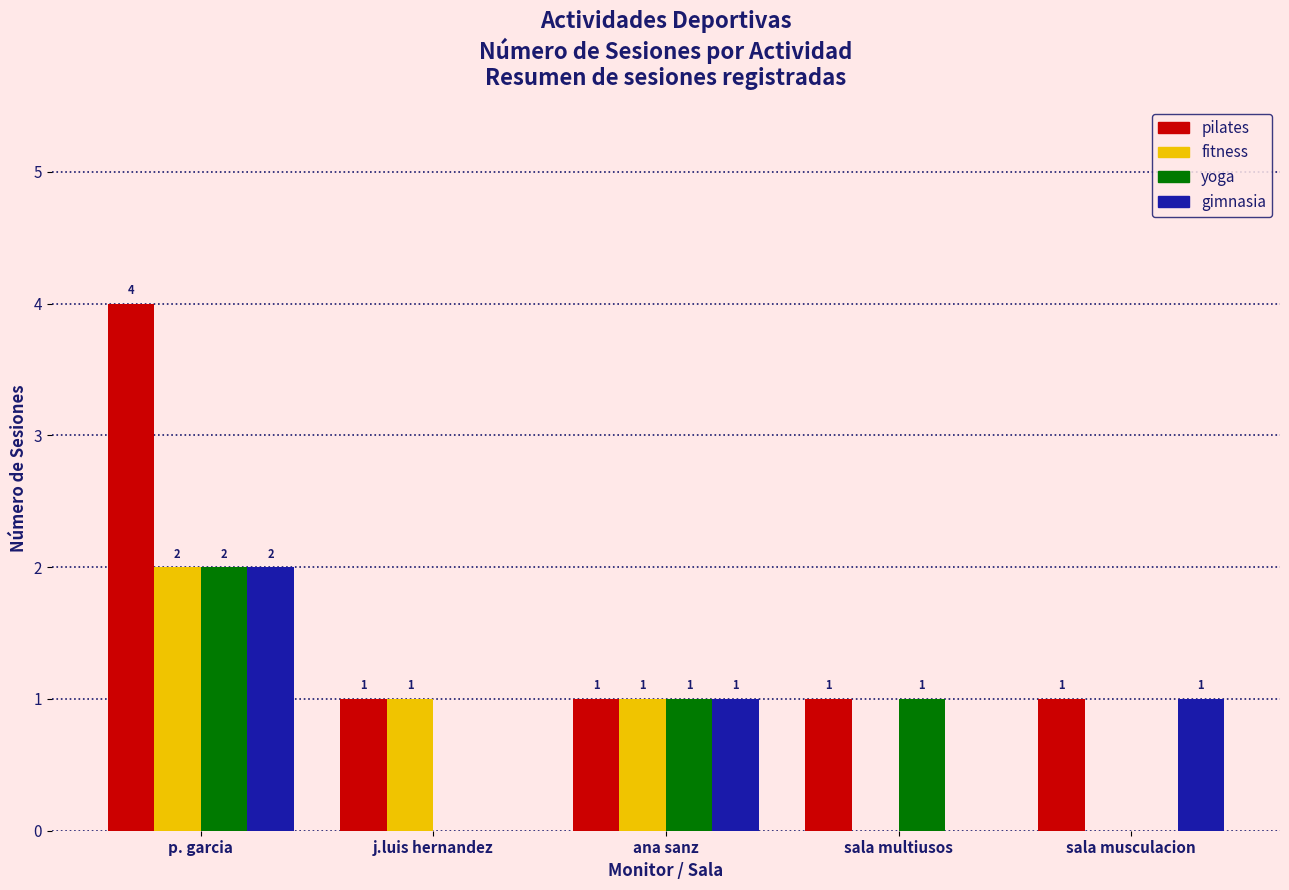

The value of gimnasia at j.luis hernandez is 0. True or false?

True